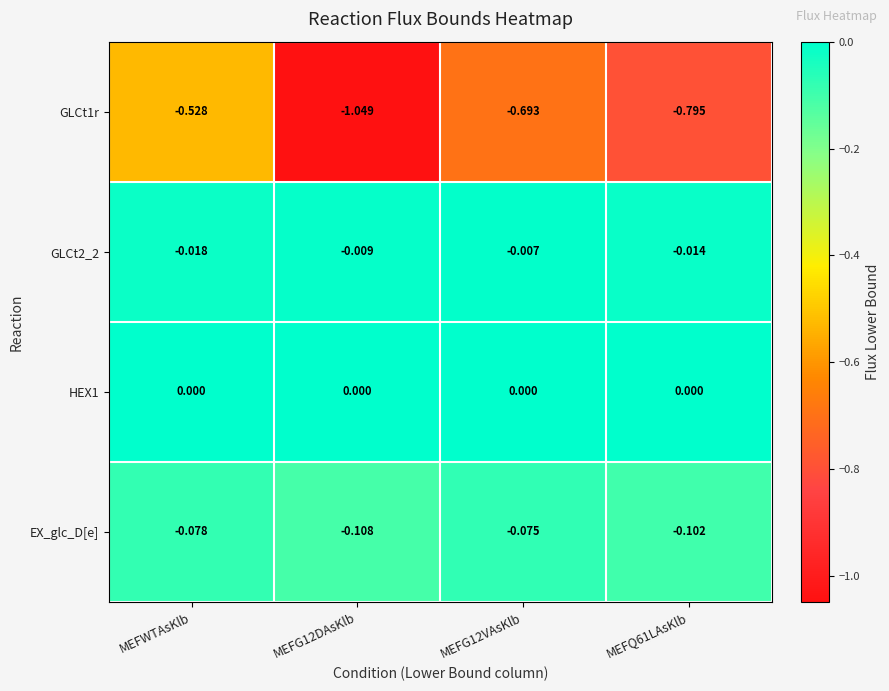

What is the difference between the highest and lowest values at MEFG12VAsKlb?

0.7